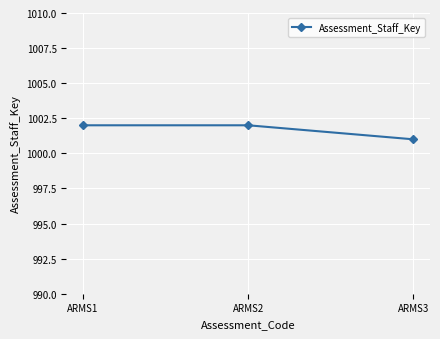

Reading left to right, transcribe all the data shown in this chart.

ARMS1=1002	ARMS2=1002	ARMS3=1001